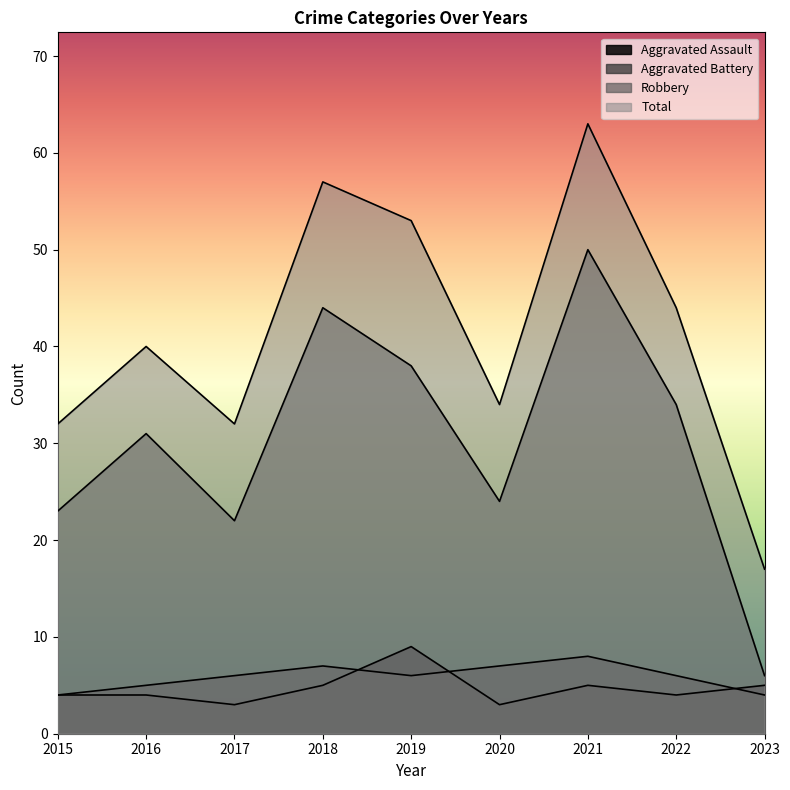

True or false: Aggravated Battery and Total intersect in this chart.

False